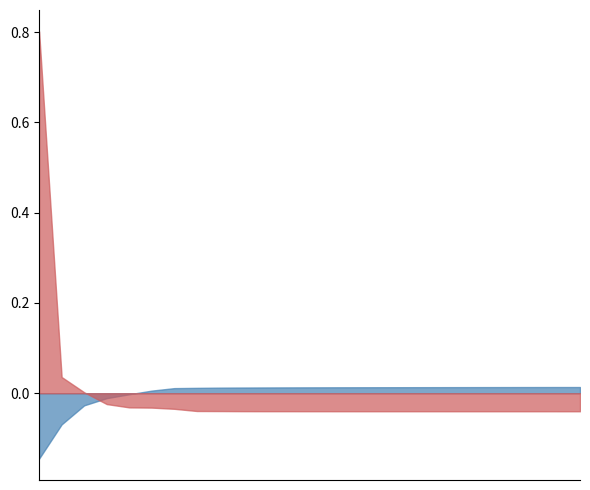

Between MS and RR, which series saw the biggest shift?

% acumulada